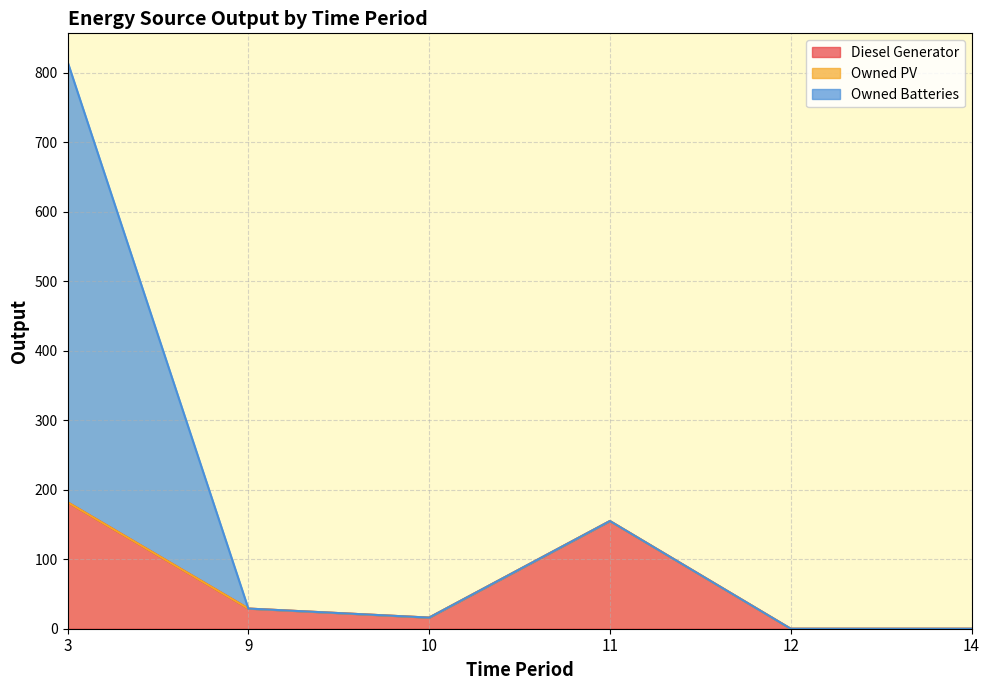

At which category is the sum across all series the highest?

3